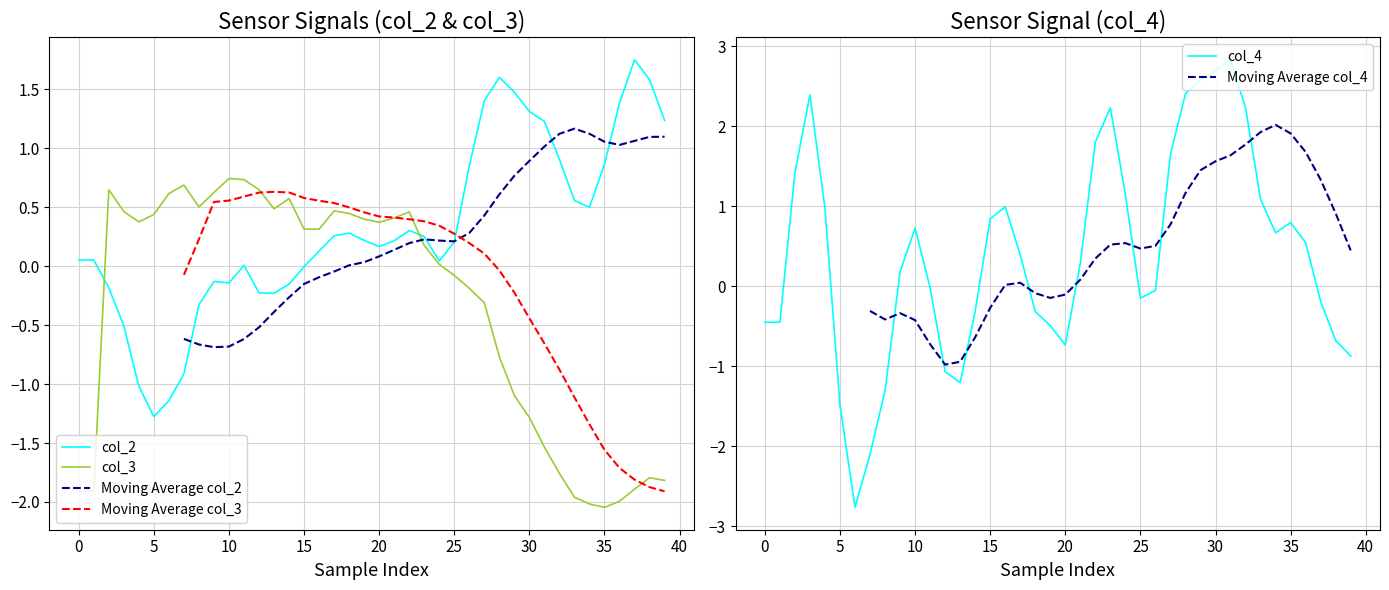

Is it true that col_2 equals -0.0 at 15?

True